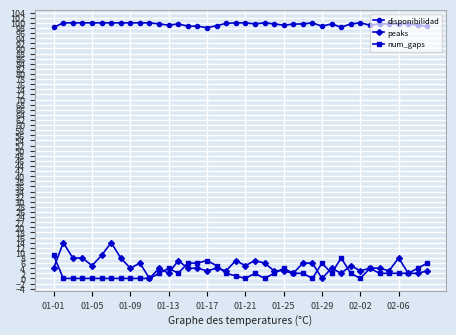

True or false: disponibilidad has more than 2 interior local peaks.

True